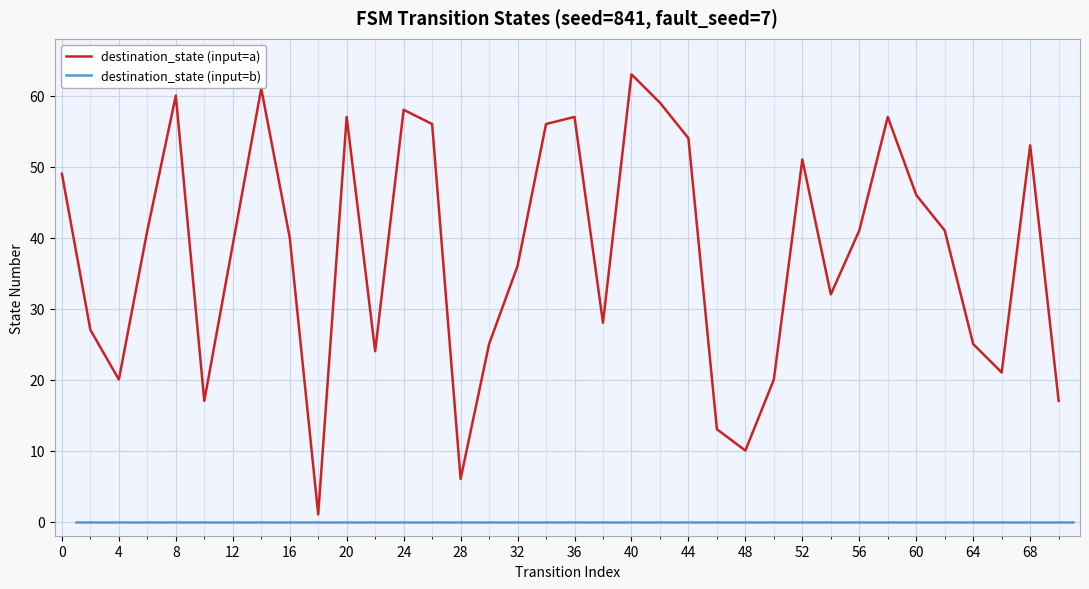

How many data points does each series have?

36